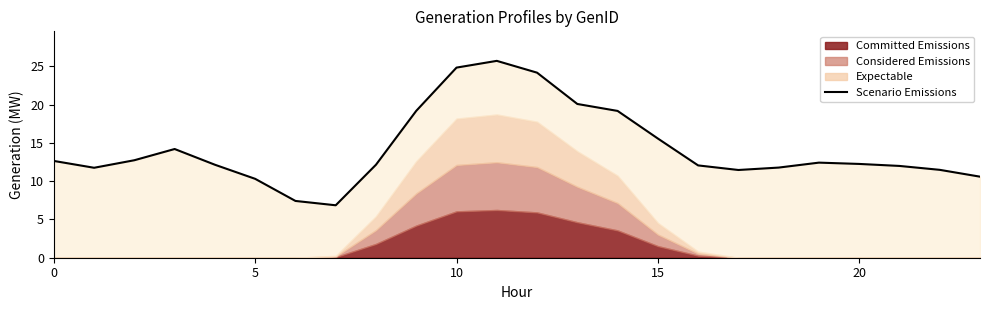

What is the value of the 24th point from the left?

10.6